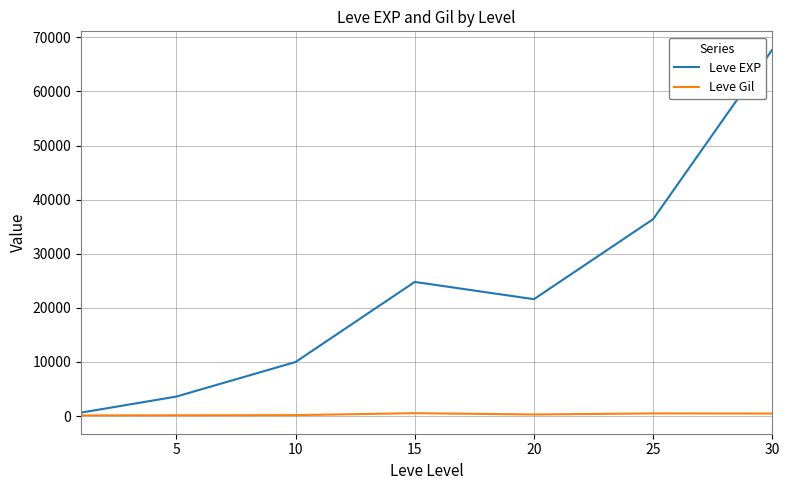

Does the chart display data point markers on the line(s)?

No